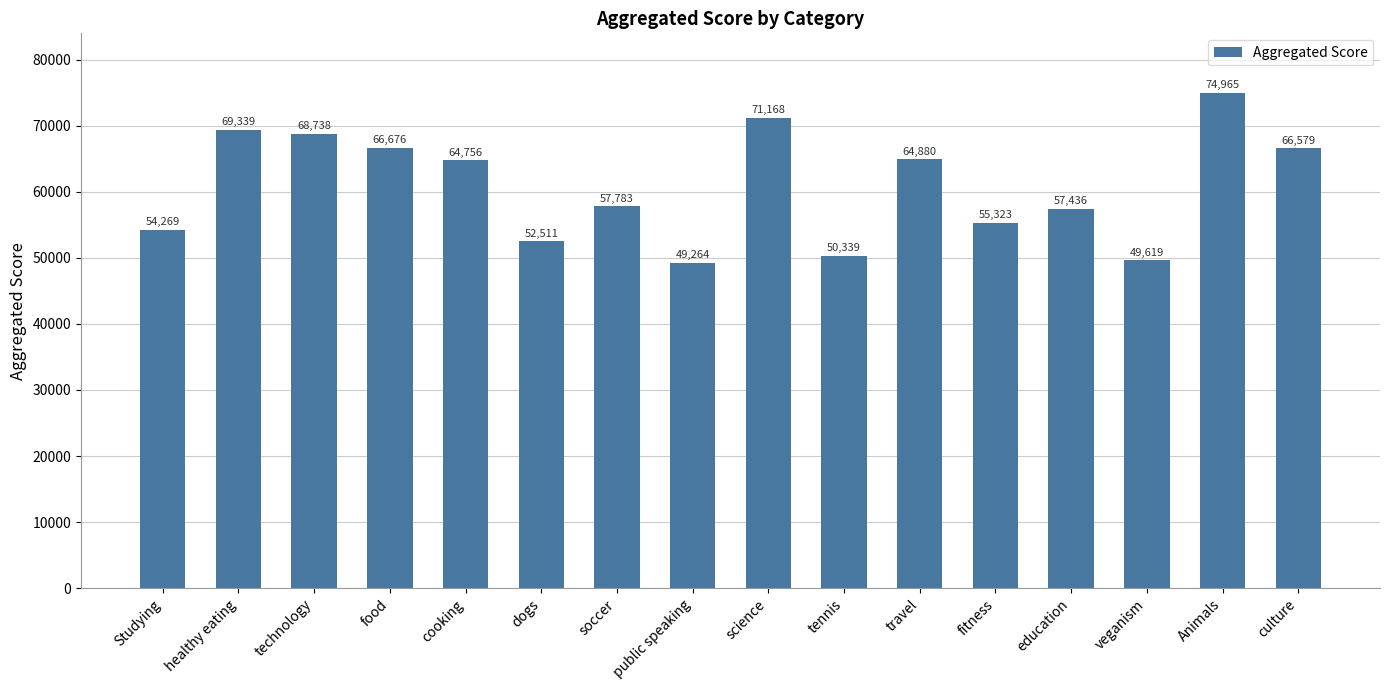

Where does the data first go above 64756?

healthy eating